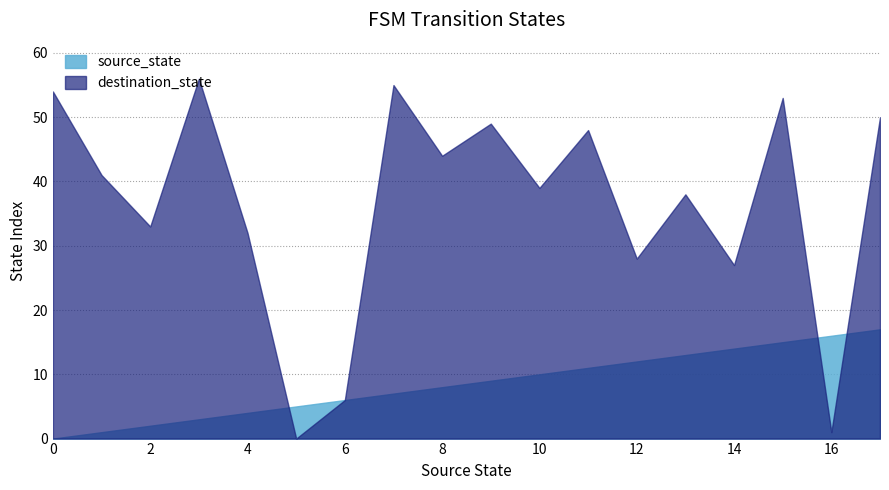

Between 0 and 17, which series saw the biggest shift?

source_state